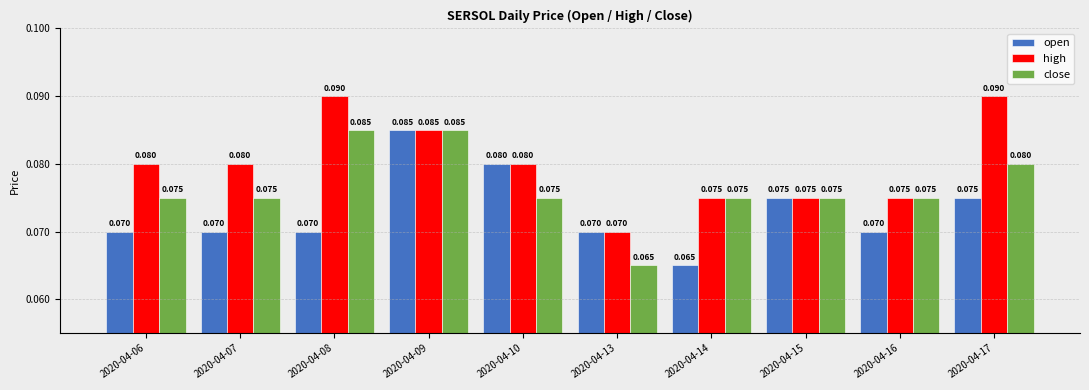

Is the value of open at 2020-04-08 greater than the value of close at 2020-04-09?

No